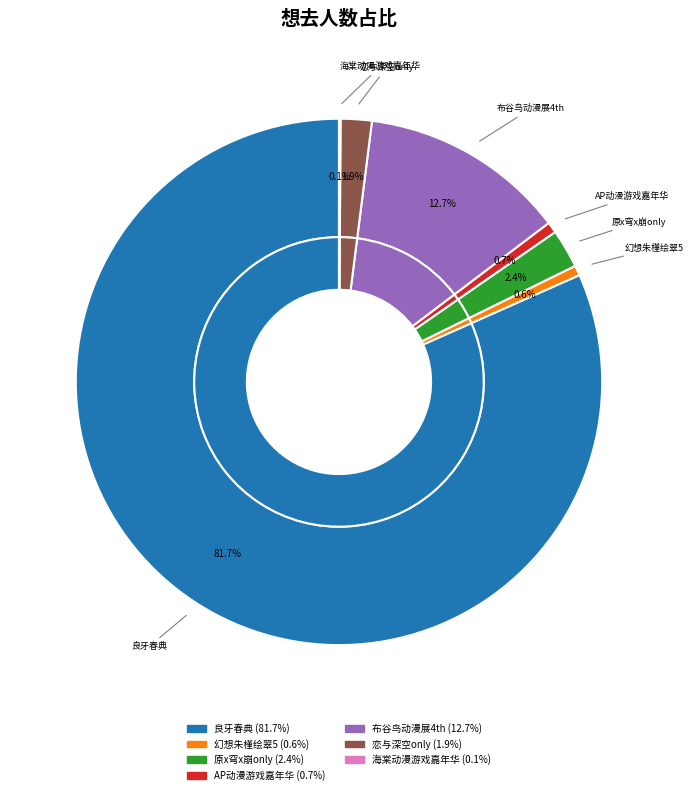

What percentage do 横州·第二届海棠动漫游戏嘉年华 and 南宁·AP动漫游戏嘉年华 together represent?

0.8%